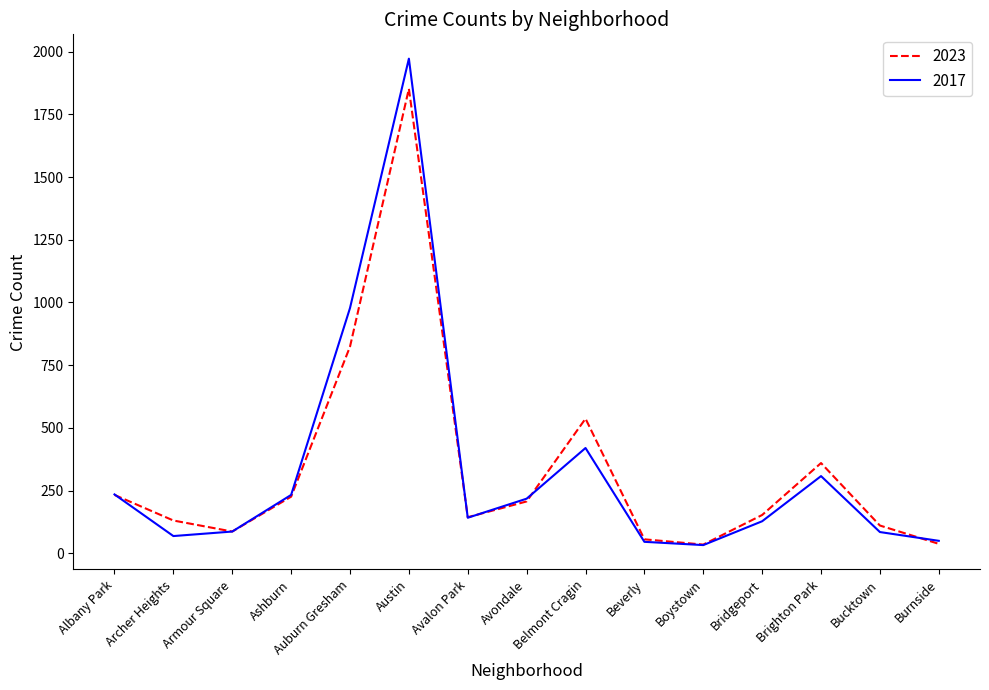

Rank the series at Belmont Cragin from lowest to highest value.

2017, 2023